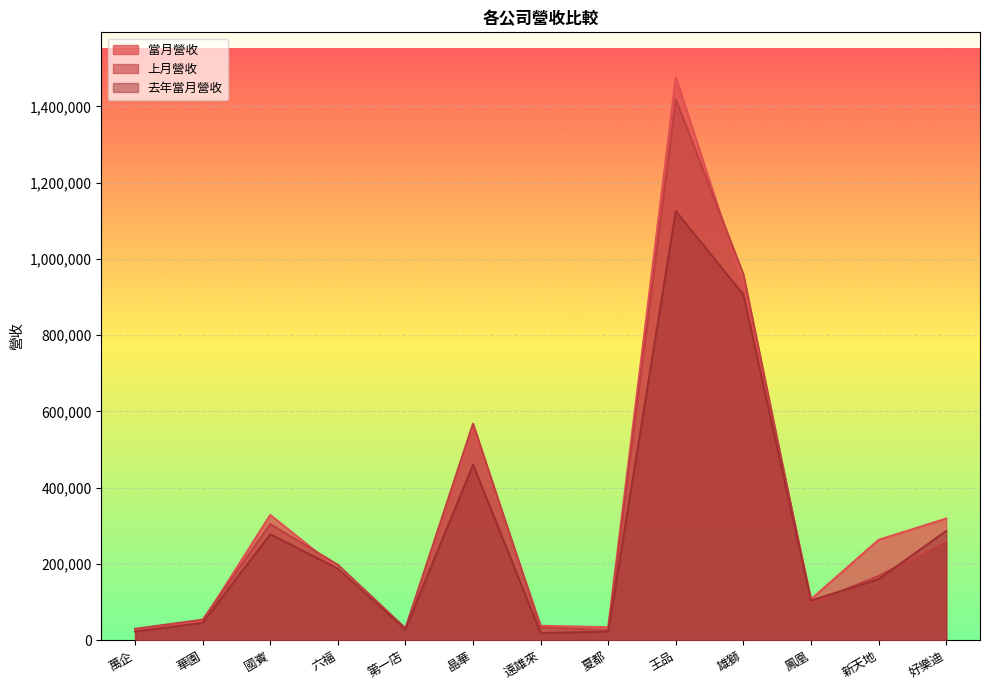

Which series ends up on top after the final intersection of 去年當月營收 and 上月營收?

去年當月營收